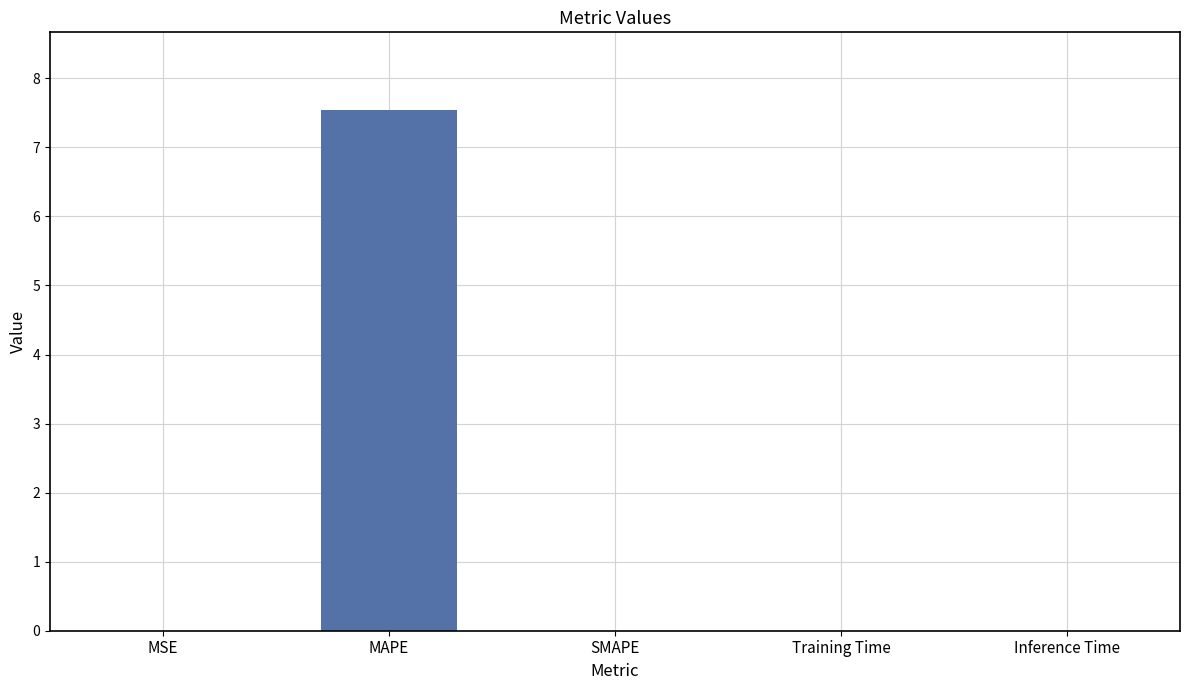

Which has a higher value, MAPE or SMAPE?

MAPE